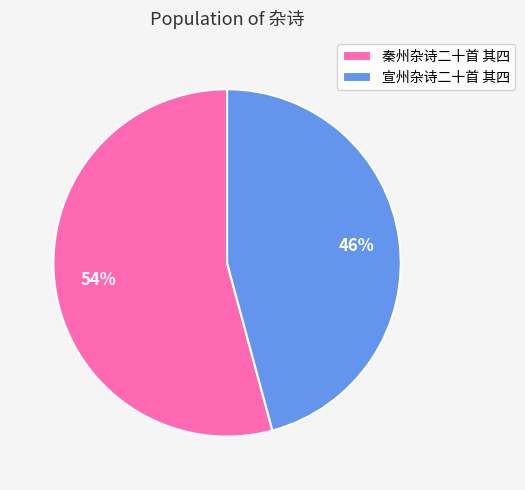

Does 秦州杂诗二十首 其四 represent more than half of the total?

Yes